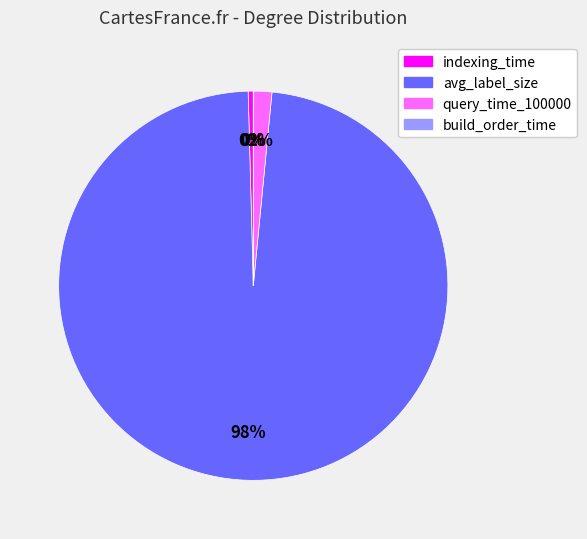

Is the sum of indexing_time and avg_label_size greater than half?

Yes